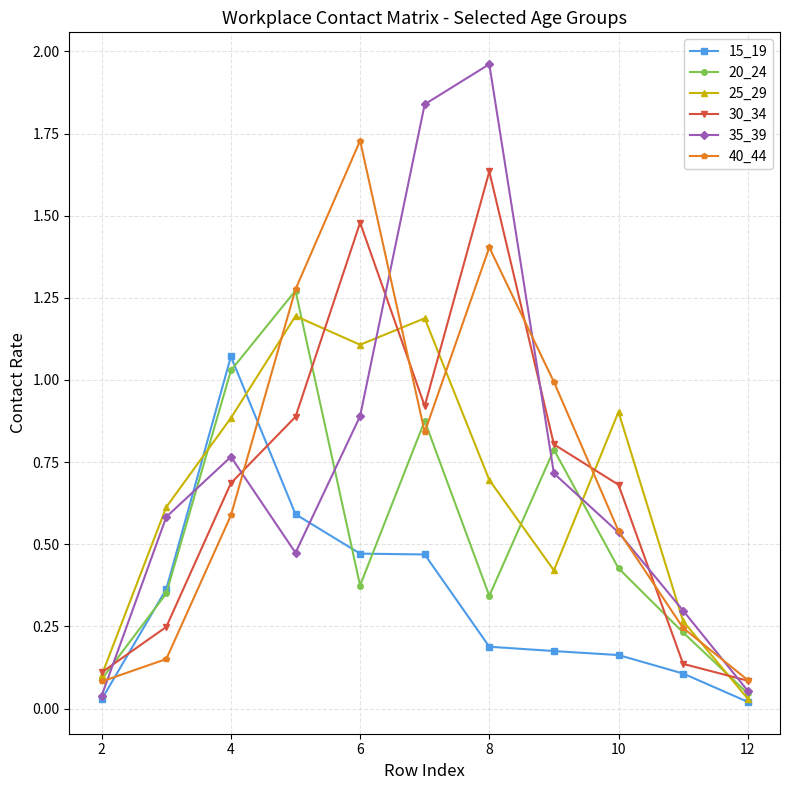

In 35_39, how many points are higher than both neighbors (excluding endpoints)?

2